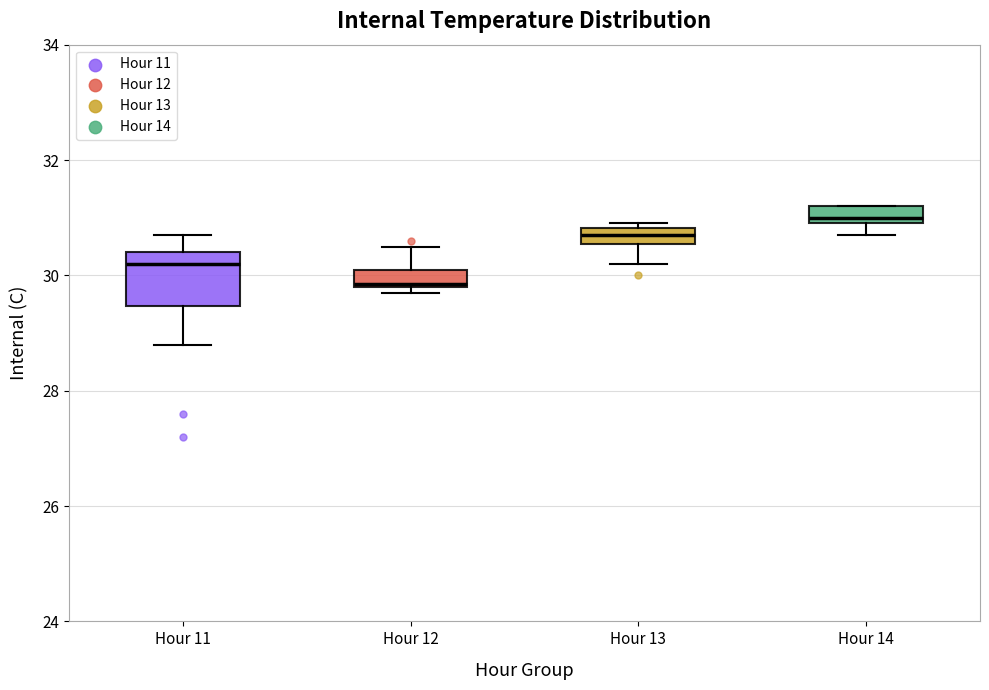

Where is the lower edge of the box for Hour 14 on the y-axis? The values are not printed on the chart, so give them approximately, as read against the axis.

31.0